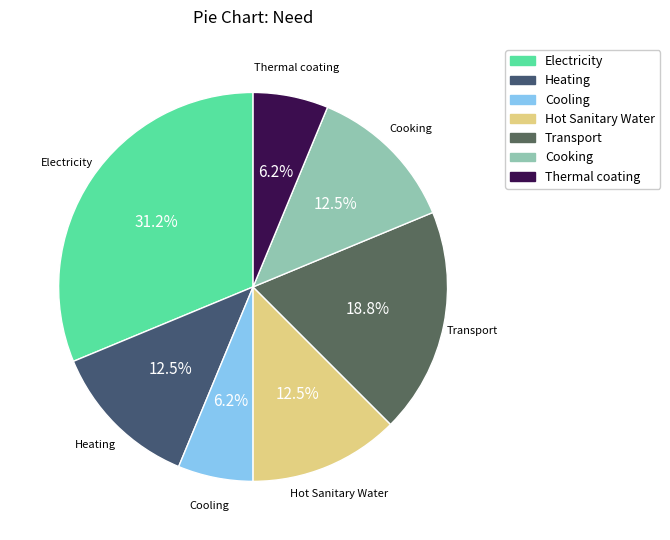

Does any single category account for the majority?

No